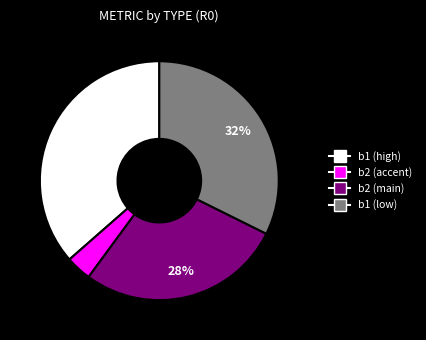

To the nearest percent, what is the difference between the largest and smallest slice percentages?

33%